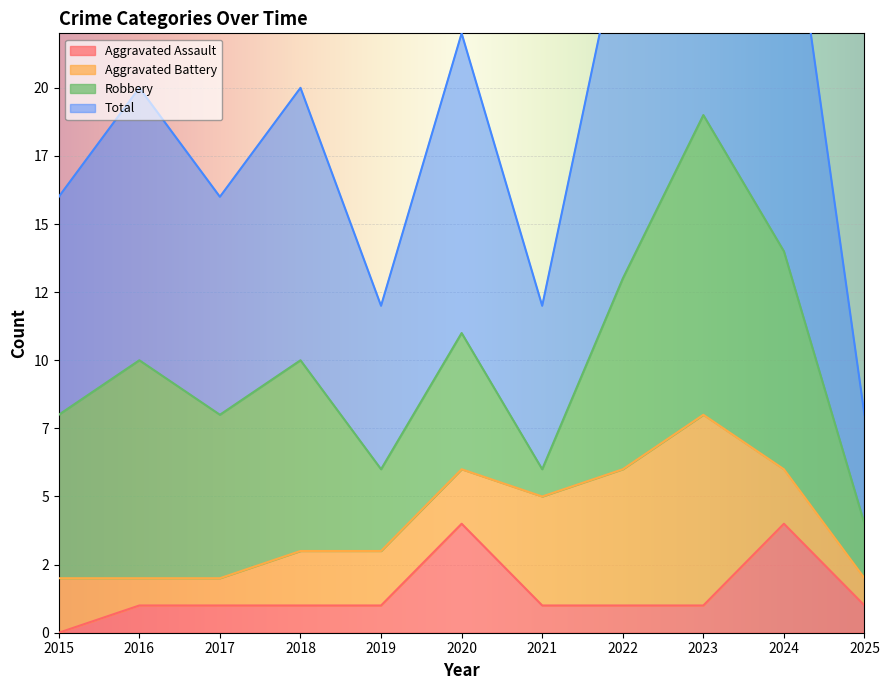

How many interior local valleys does the Total series have?

3